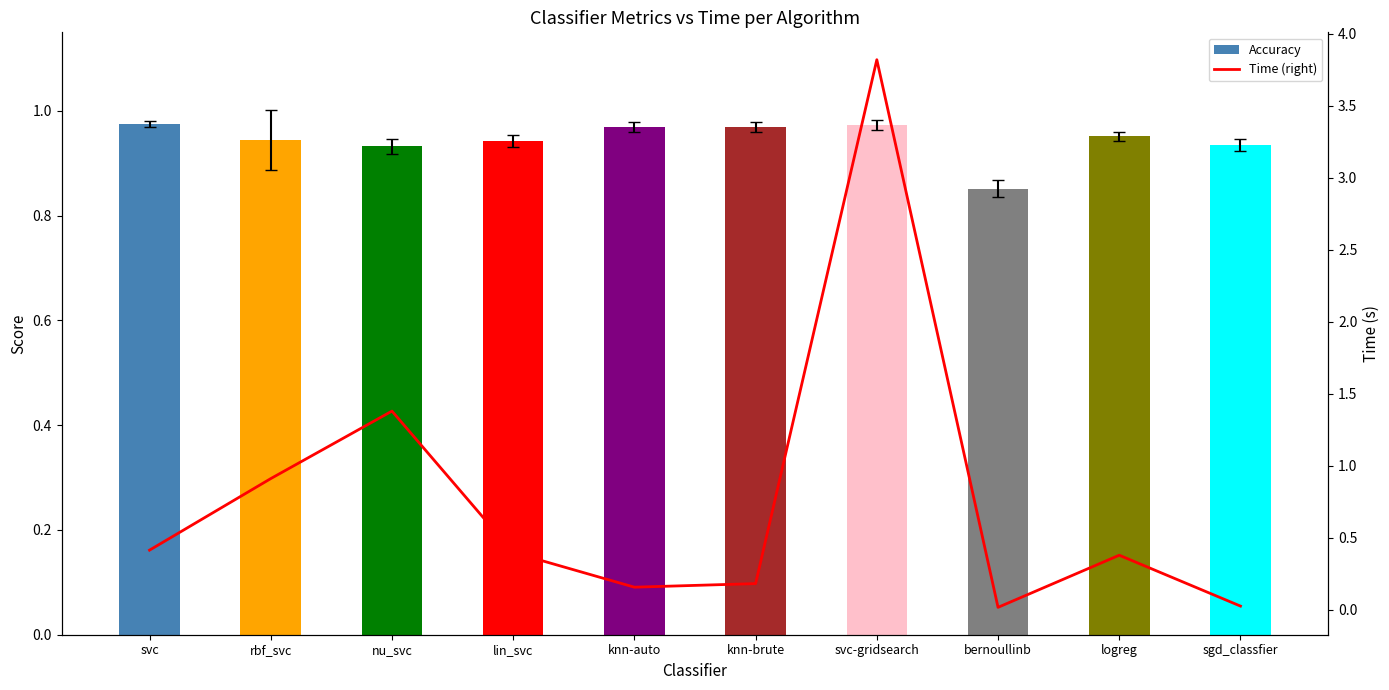

What is the sum of the Accuracy values at knn-auto and sgd_classfier?

1.9